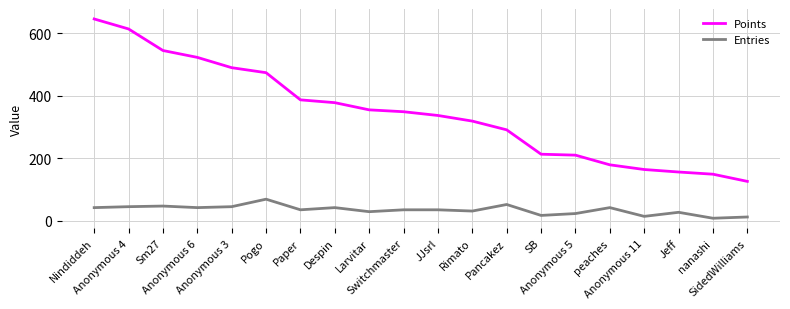

Which series changed the most between Nindiddeh and peaches?

Points